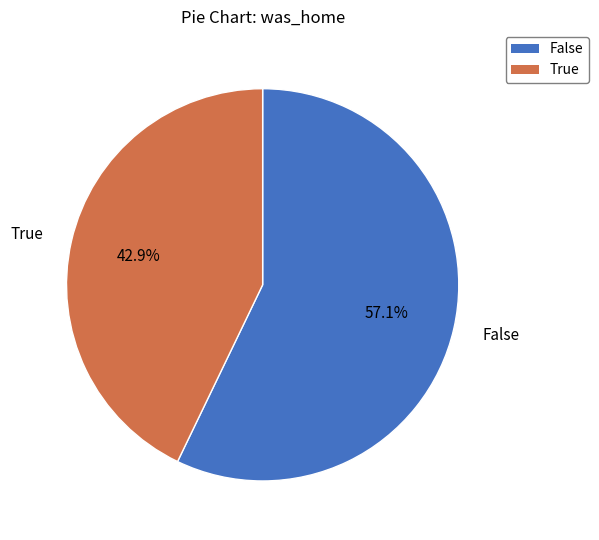

Which has a higher value, True or False?

False